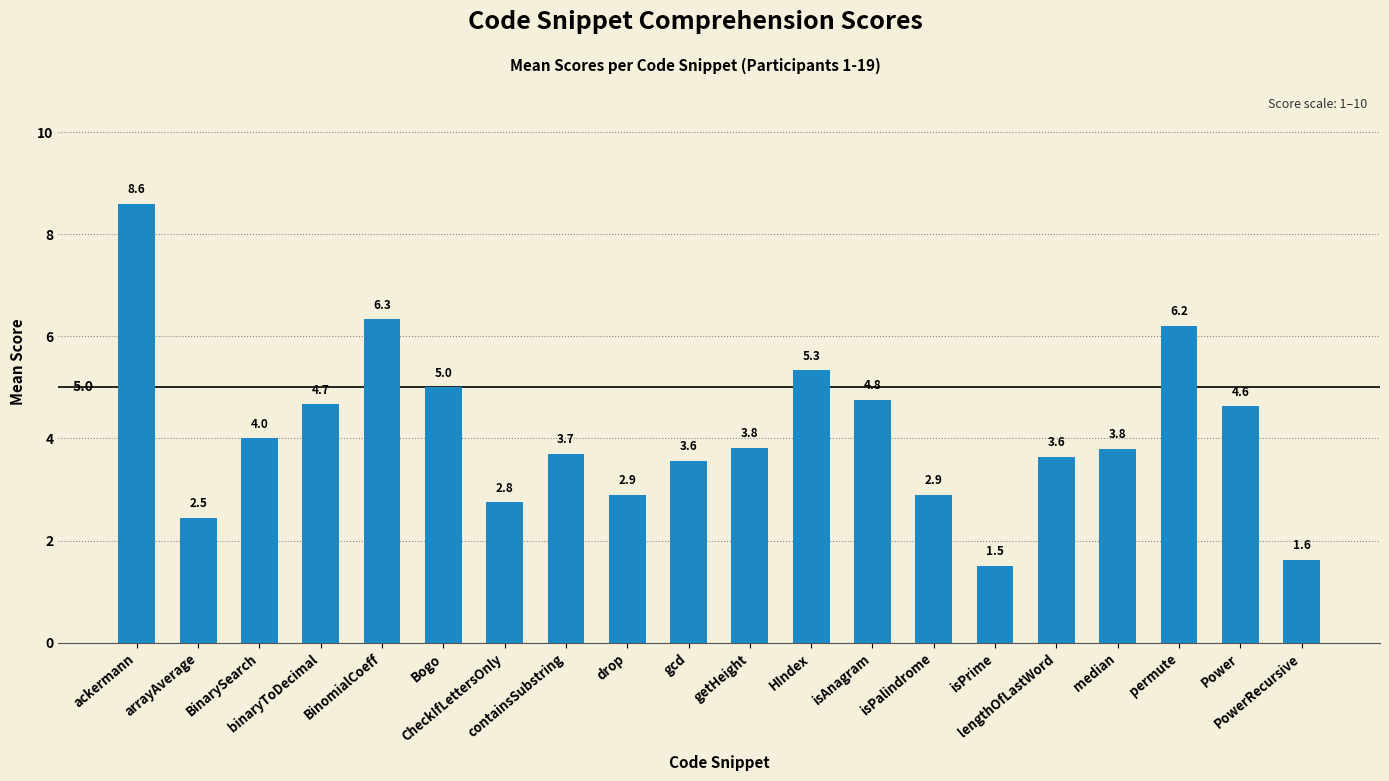

True or false: the data shows 2.9 at drop.

True